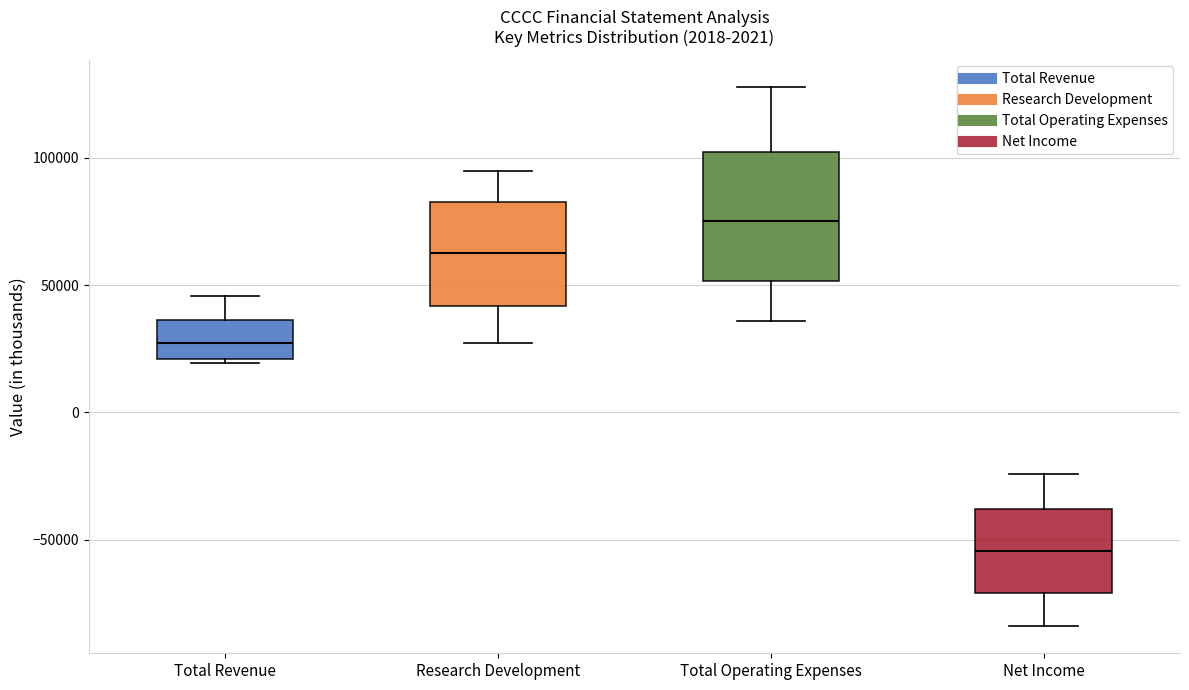

Reading left to right, read every box against the y-axis: the position of its median line, the range the box covers, and the ends of its whiskers. The values are not printed on the chart, so give them approximately, as read against the axis.

Total Revenue: median 25000, box 20000 to 35000, whiskers 20000 to 45000
Research Development: median 65000, box 40000 to 80000, whiskers 25000 to 95000
Total Operating Expenses: median 75000, box 50000 to 100000, whiskers 35000 to 130000
Net Income: median -55000, box -70000 to -40000, whiskers -85000 to -25000